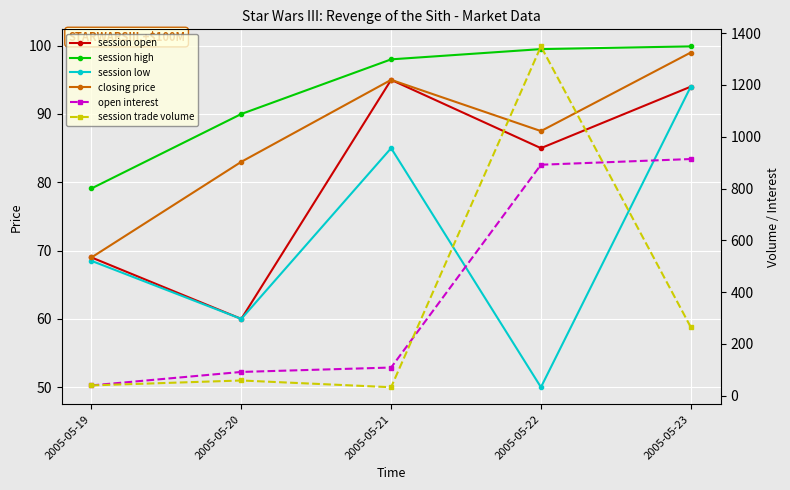

Is this an area chart (filled region under the line)?

No